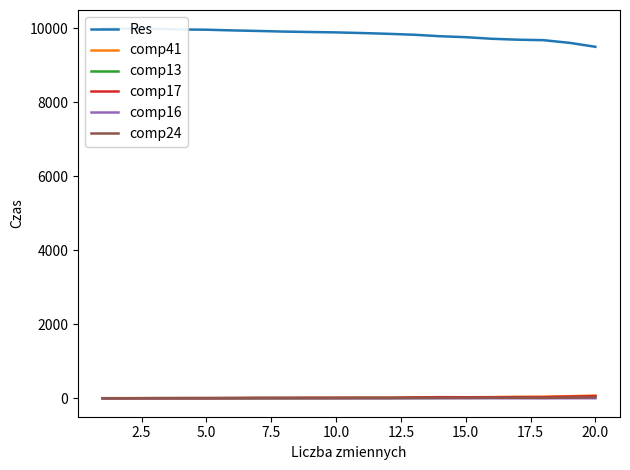

How many lines are shown in the chart?

6